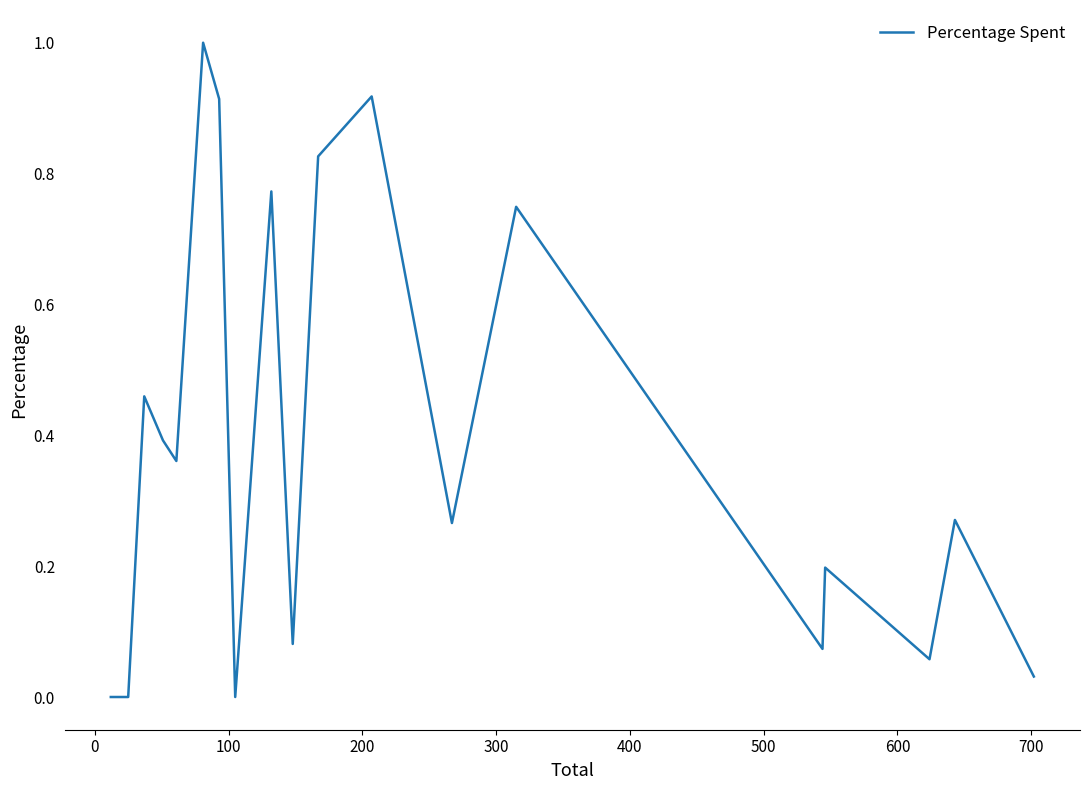

What is the sum of all values?

7.4